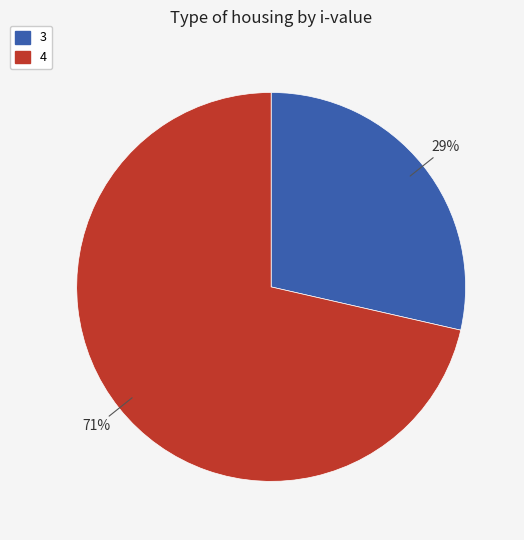

To the nearest percent, what is the combined percentage of 4 and 3?

100%